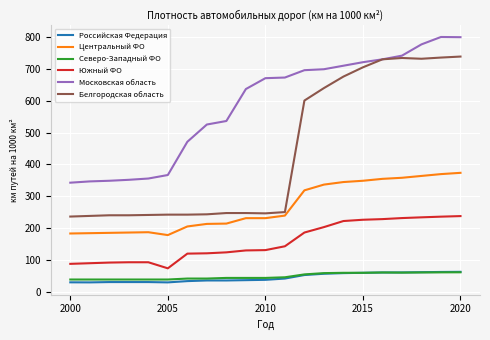

Which series has the largest range (max minus min)?

Белгородская область